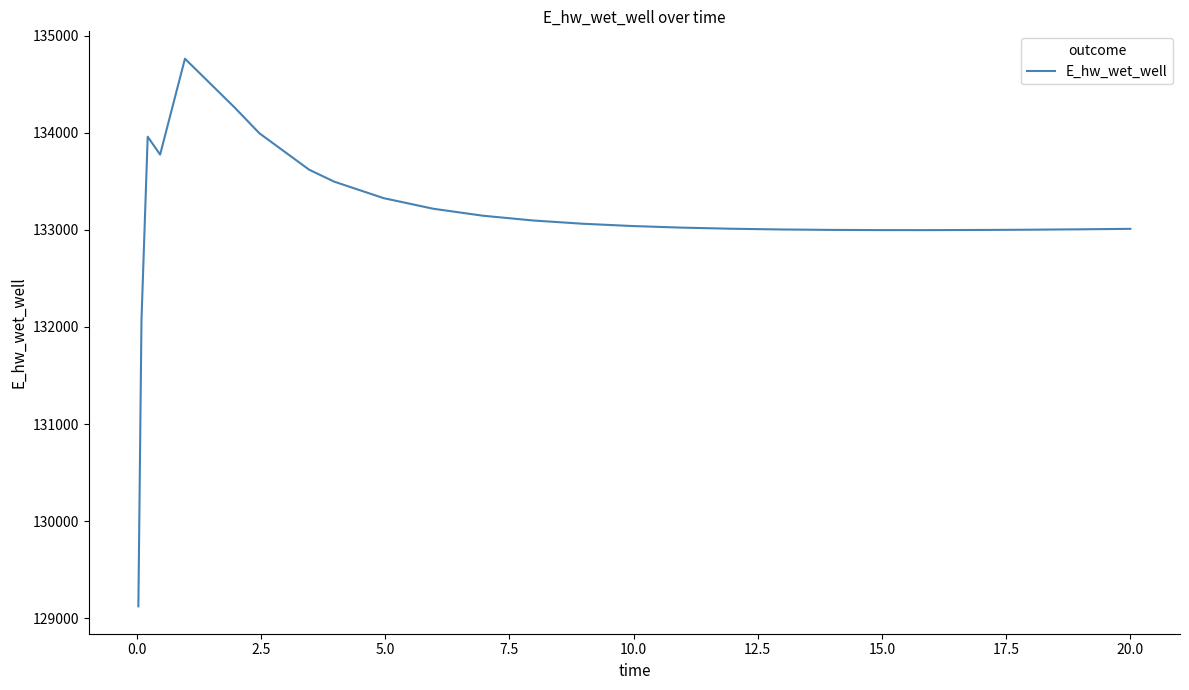

What is the minimum value shown in the chart?

129124.5